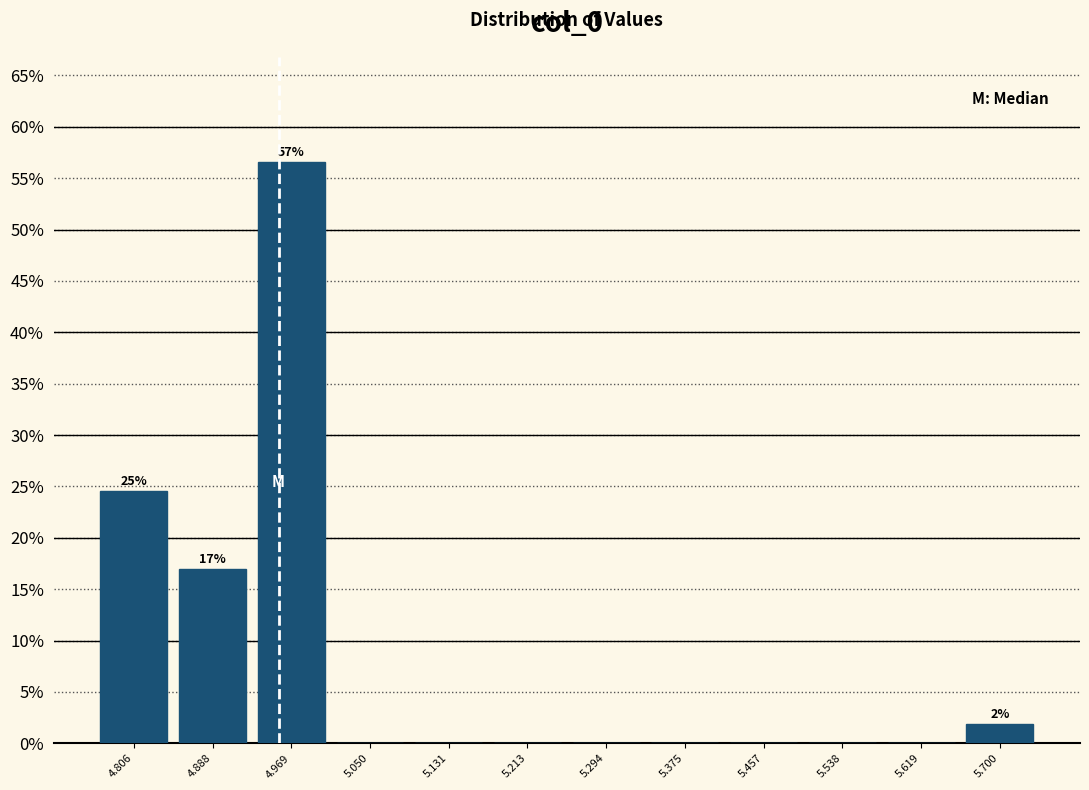

Over which range of the x-axis is the bar tallest?

4.93 to 5.01